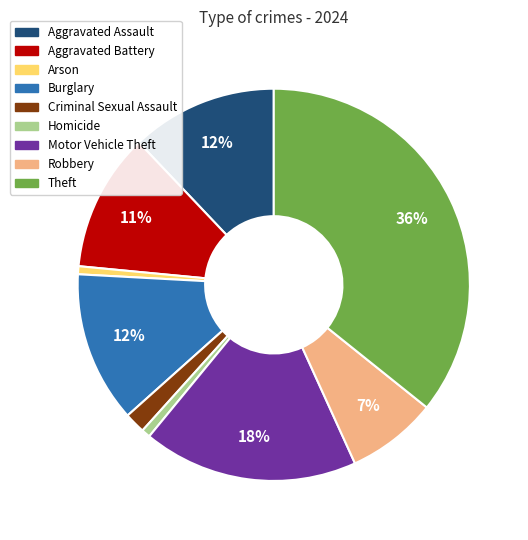

Is there a majority slice in this chart?

No